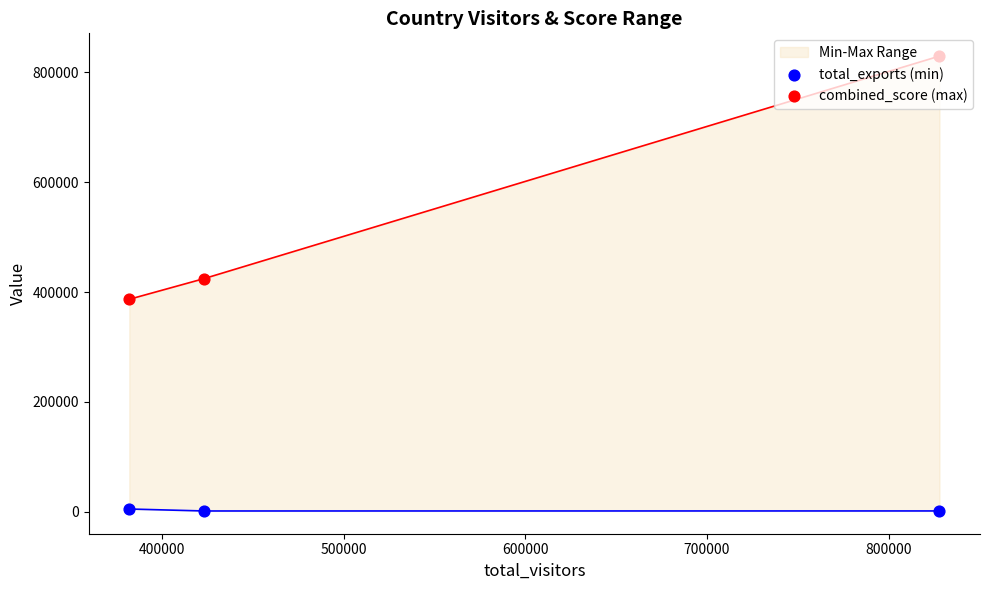

At how many categories does at least one series exceed 784825?

1